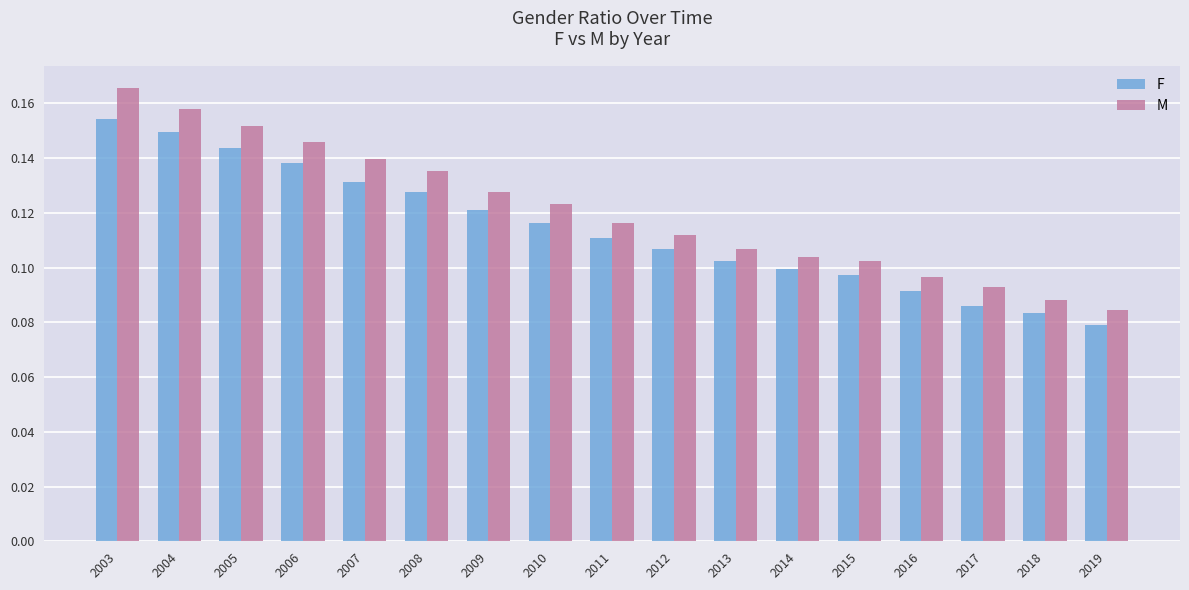

Rank the series by their average value, from highest to lowest.

M, F